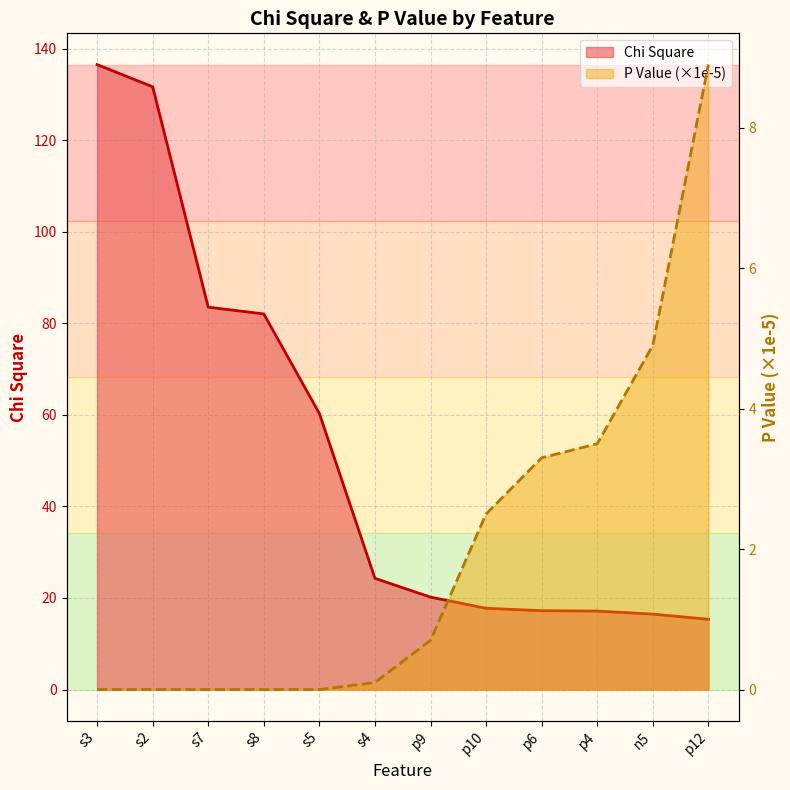

Which has a higher value, s8 or p4?

s8